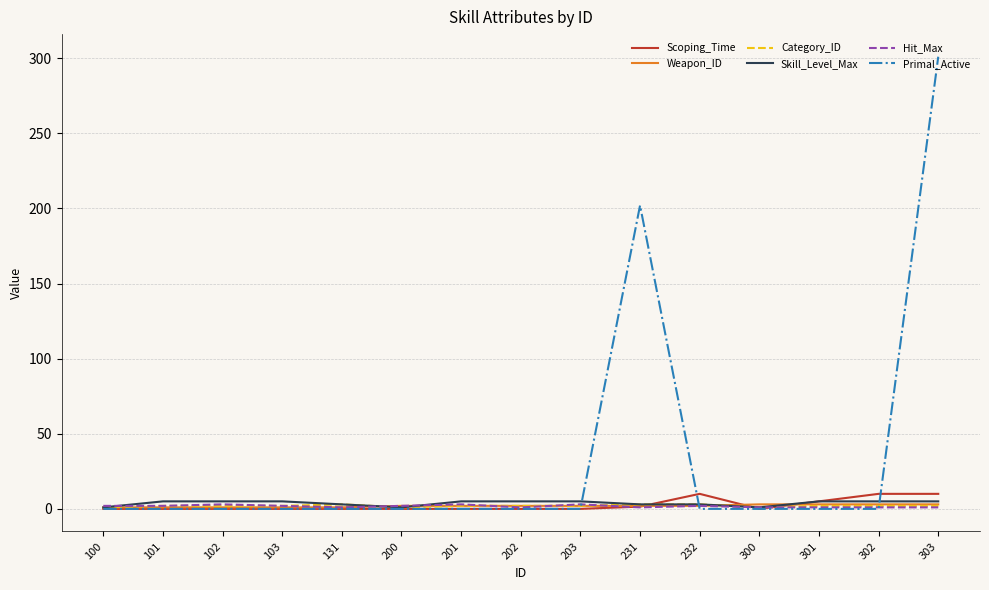

Which label corresponds to the largest value in the chart?

303